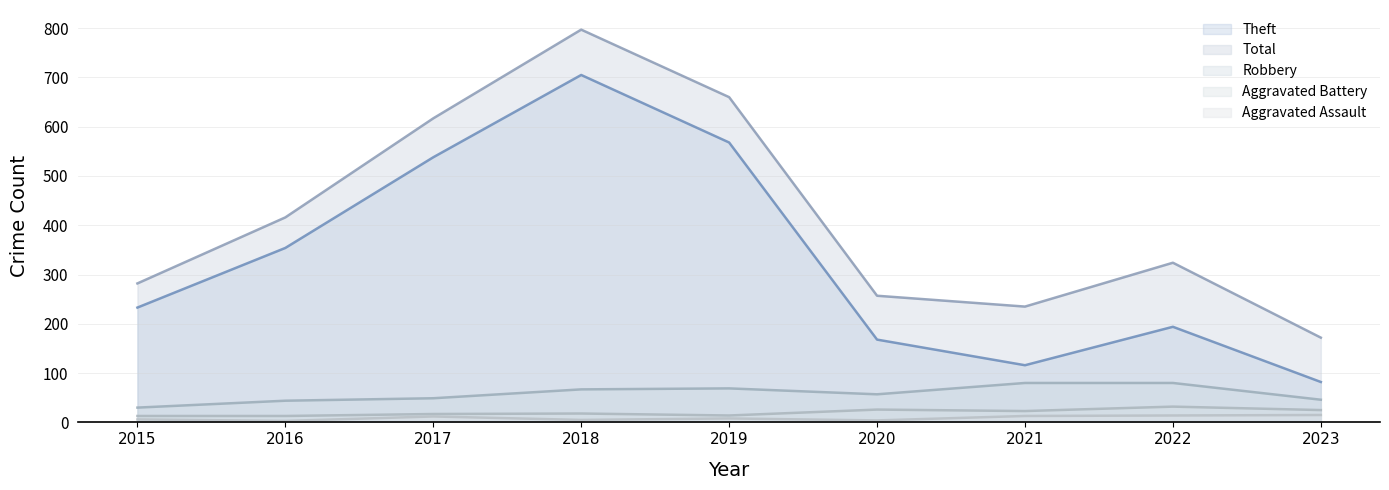

At which category does the chart reach its peak across all series?

2018